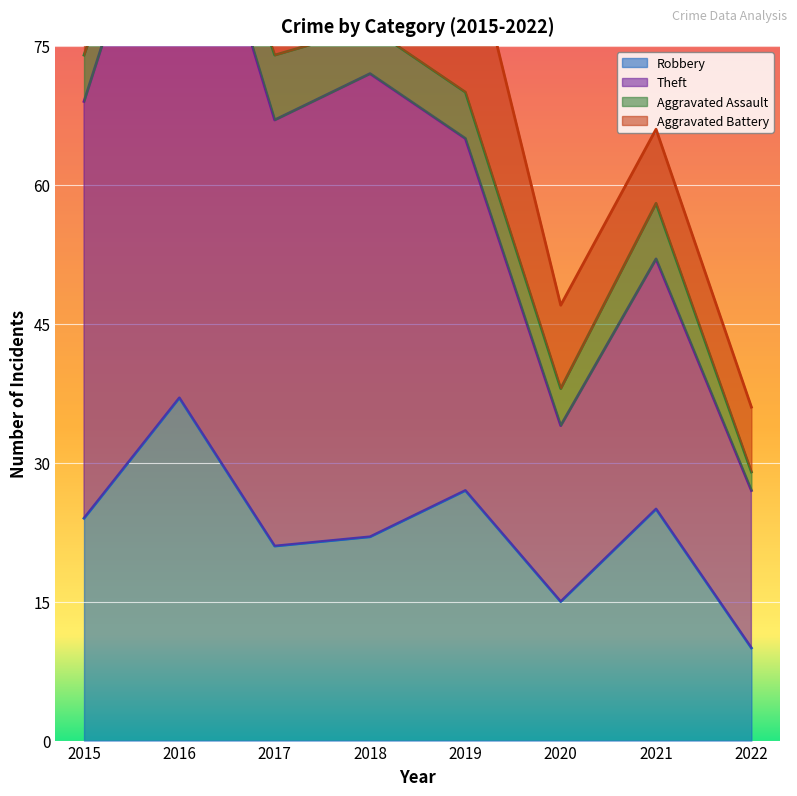

What is the value of the Robbery point at the 8th from the left?

10